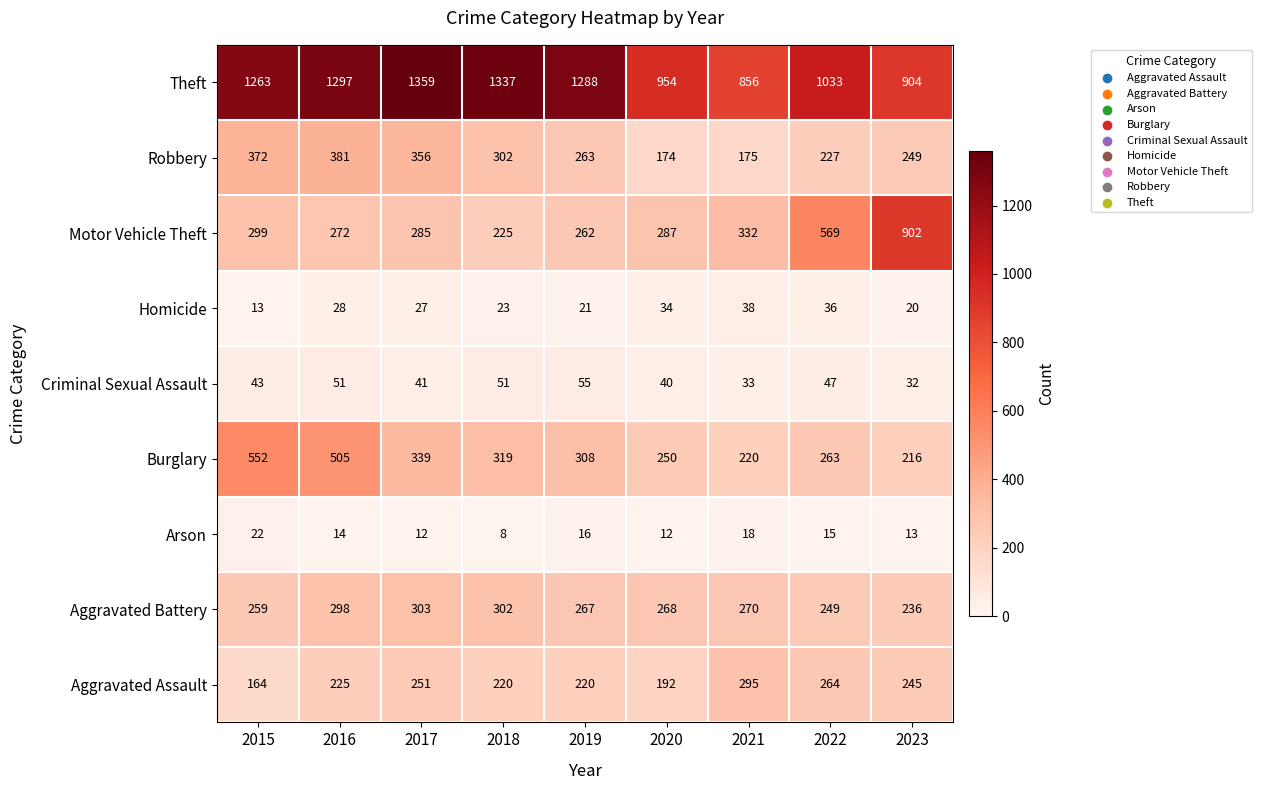

Which label corresponds to the largest value in the chart?

2017